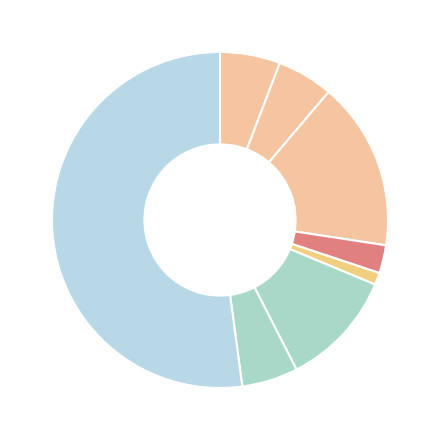

How many slices are in this pie chart?

8